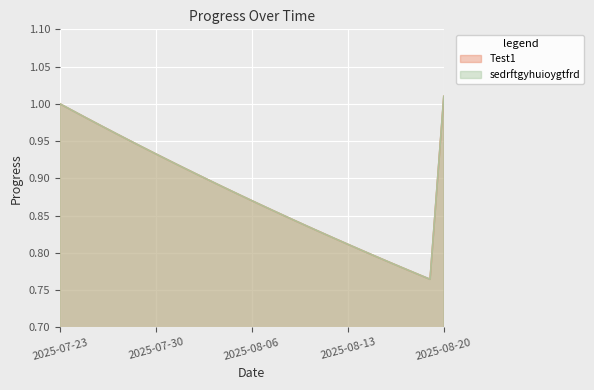

Is the value of Test1 at 2025-08-13 greater than the value of sedrftgyhuioygtfrd at 2025-08-12?

No